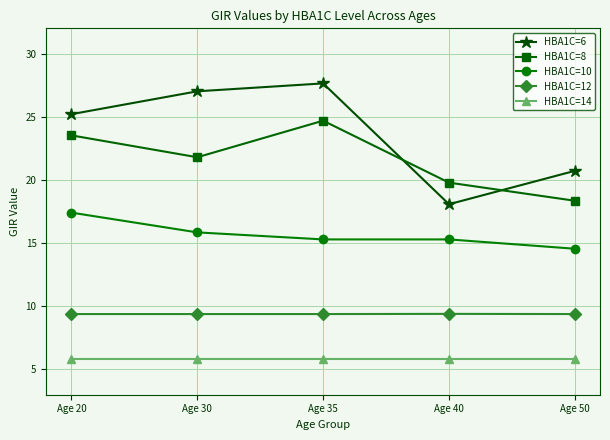

Reading left to right, extract all data points from this chart.

HBA1C=6: Age 20=25.2	Age 30=27.0	Age 35=27.6	Age 40=18.1	Age 50=20.7
HBA1C=8: Age 20=23.5	Age 30=21.8	Age 35=24.7	Age 40=19.8	Age 50=18.4
HBA1C=10: Age 20=17.4	Age 30=15.8	Age 35=15.3	Age 40=15.3	Age 50=14.6
HBA1C=12: Age 20=9.4	Age 30=9.4	Age 35=9.4	Age 40=9.4	Age 50=9.4
HBA1C=14: Age 20=5.9	Age 30=5.9	Age 35=5.9	Age 40=5.9	Age 50=5.9